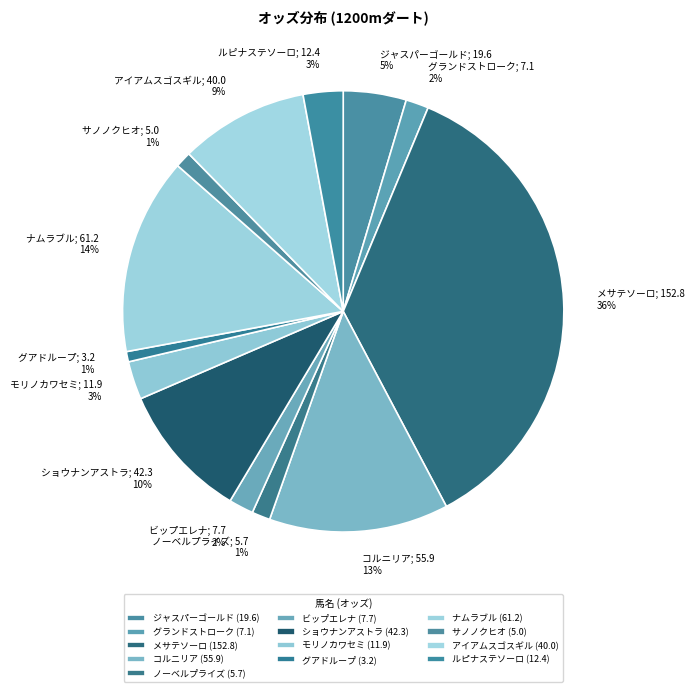

To the nearest percent, what is the difference between the ジャスパーゴールド and アイアムスゴスギル slice percentages?

5%